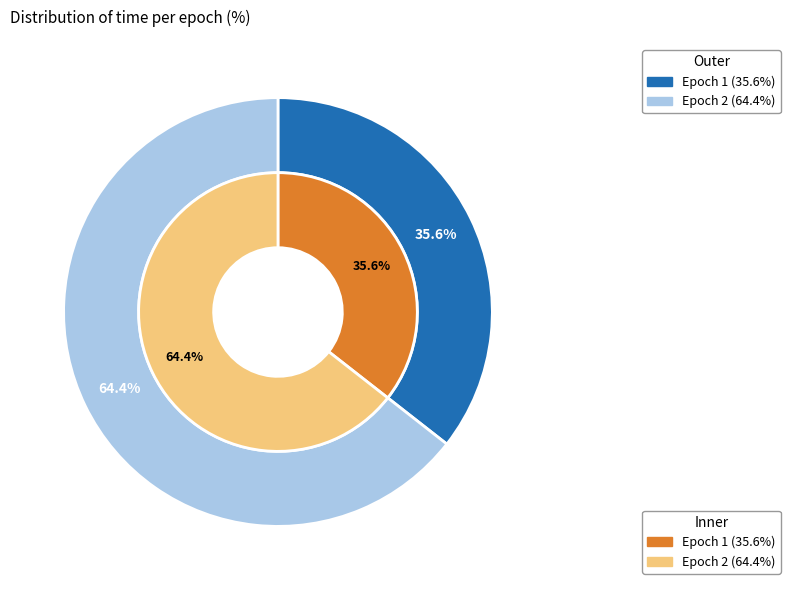

Rank the categories by value from lowest to highest.

1, 2